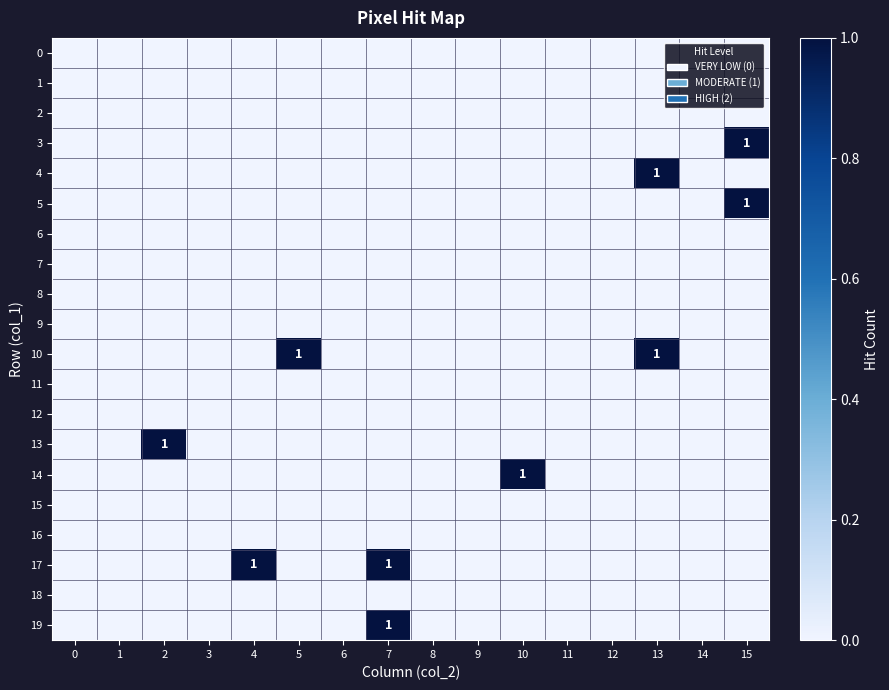

Which series has the largest total across all categories?

10